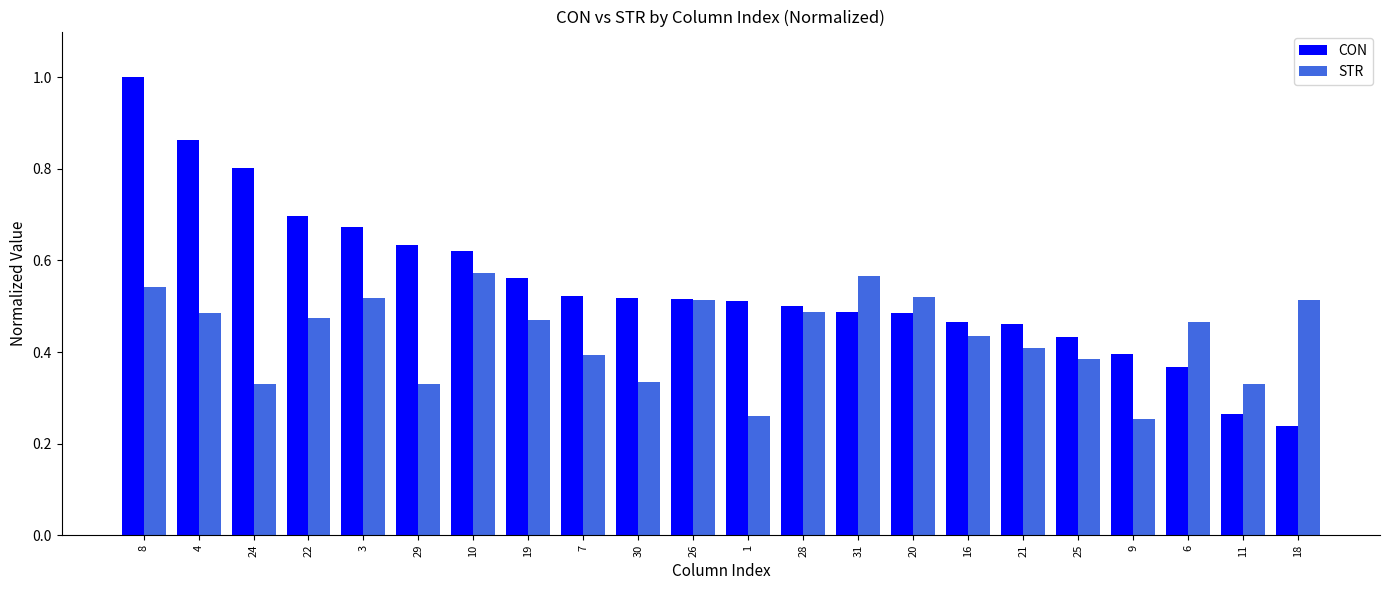

What is the greatest value displayed?

1.0